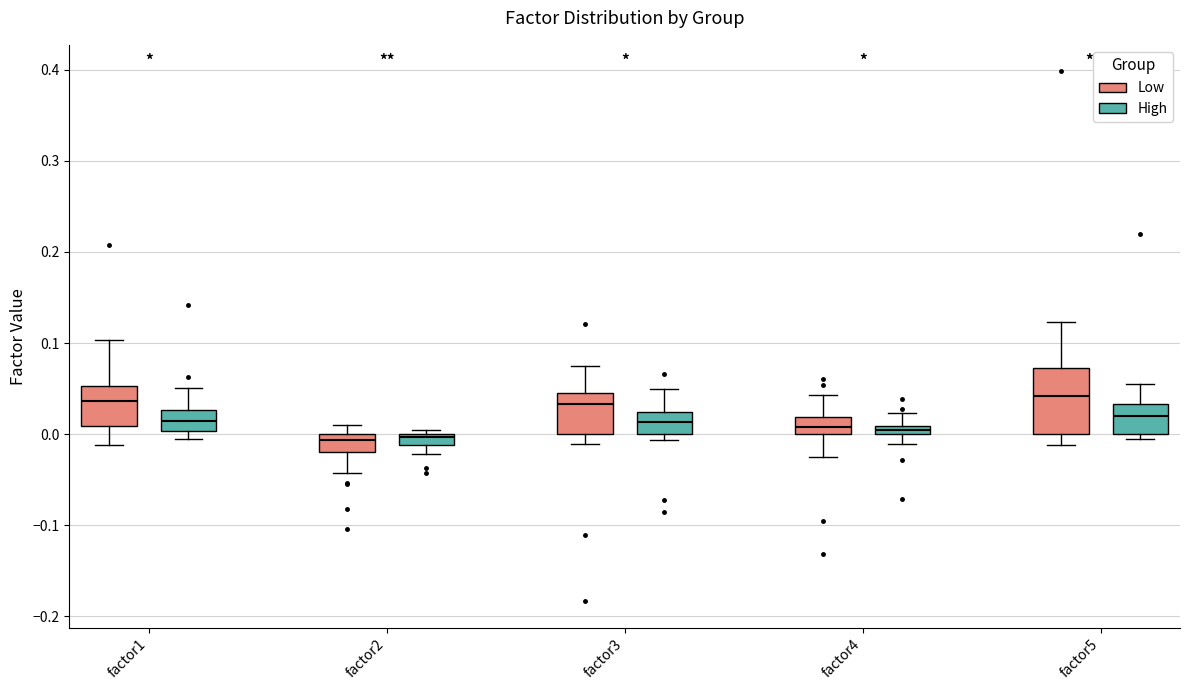

Where does the median line of the box for factor3 (High) sit on the y-axis? The values are not printed on the chart, so give them approximately, as read against the axis.

0.01